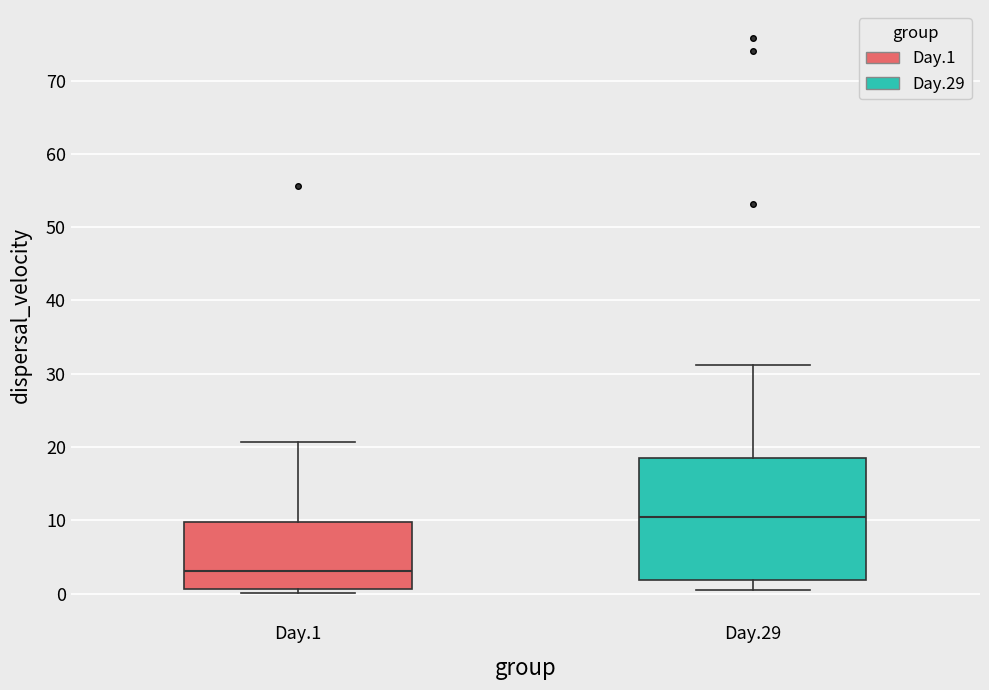

Reading left to right, transcribe this box plot: for each box, give where its median line is, the range the box spans, and where its two whiskers end, as read against the y-axis. The values are not printed on the chart, so give them approximately, as read against the axis.

Day.1: median 3, box 1 to 10, whiskers 0 to 21
Day.29: median 10, box 2 to 18, whiskers 1 to 31